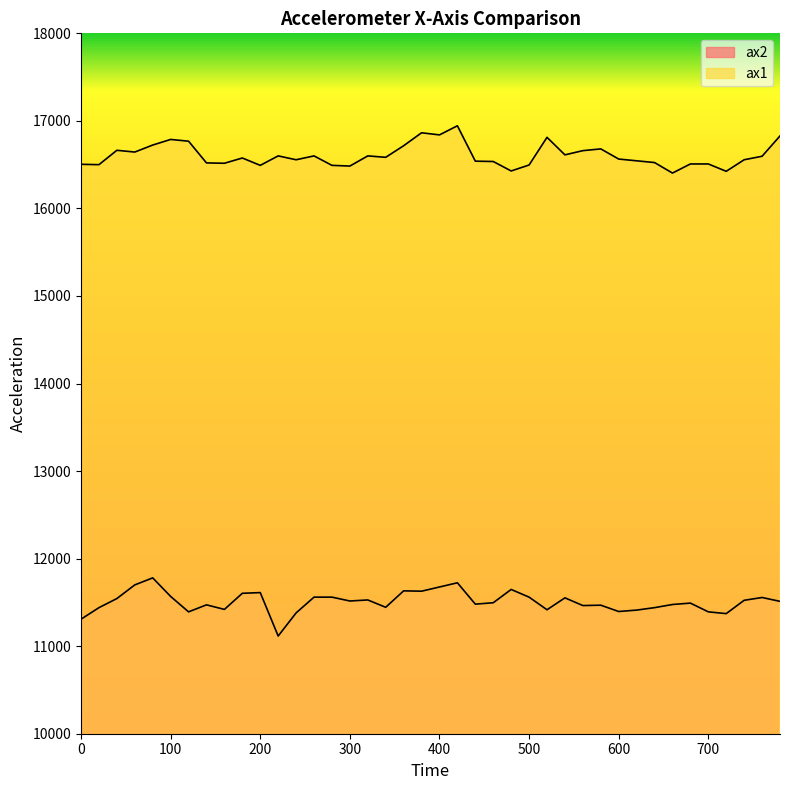

Which series changed the most between 60 and 360?

ax1